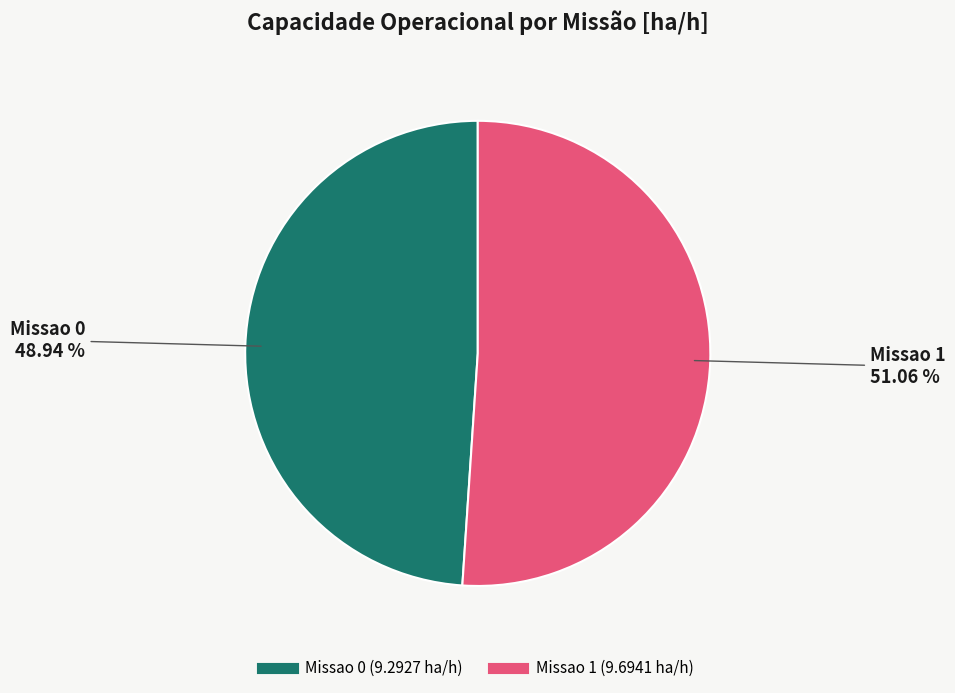

To the nearest percent, what is the difference between the largest and smallest slice percentages?

2%